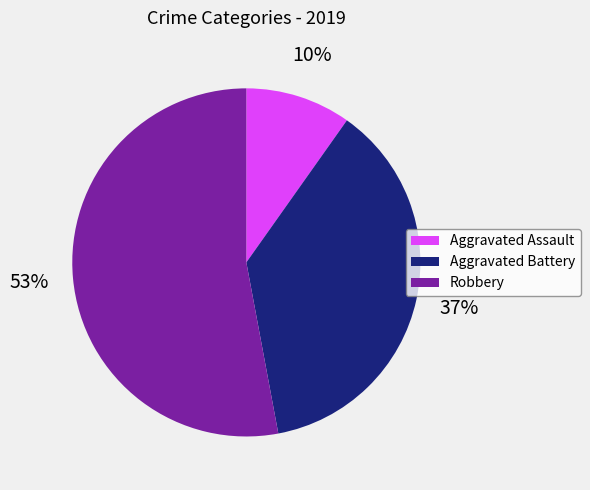

To the nearest percent, what percentage of the pie is Aggravated Assault?

10%